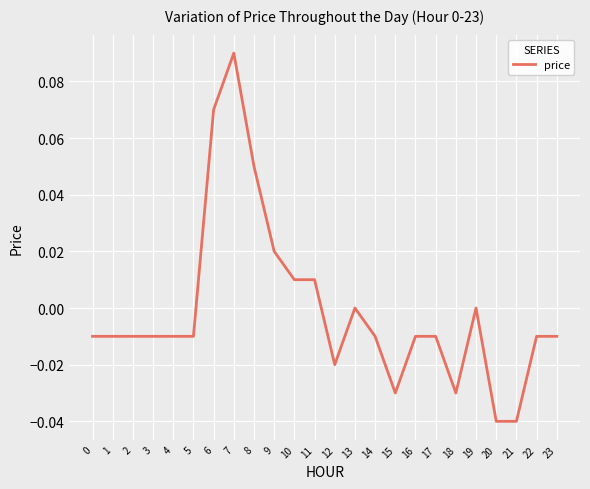

At which category does the chart reach its peak across all series?

7